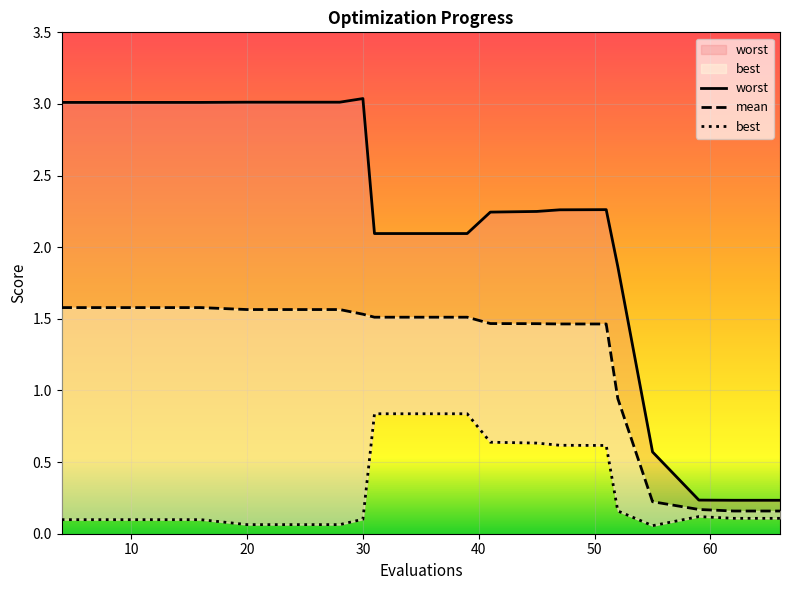

True or false: worst and mean cross at least once.

False